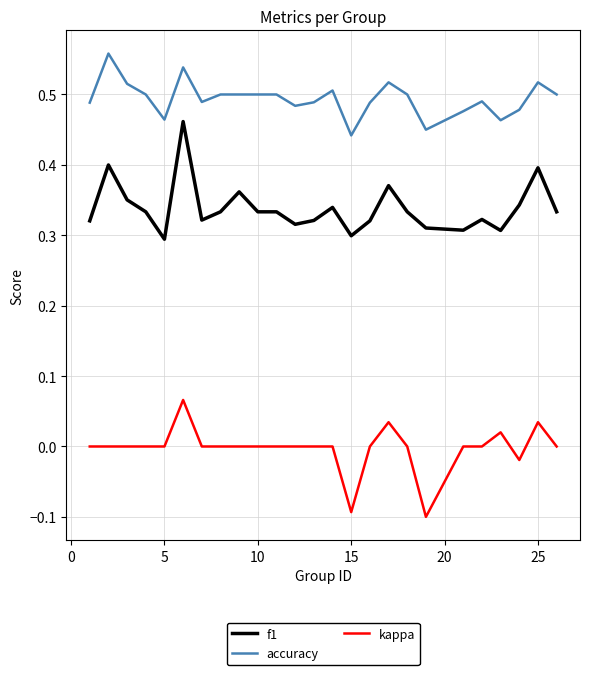

In accuracy, how many points are lower than both neighbors (excluding endpoints)?

6